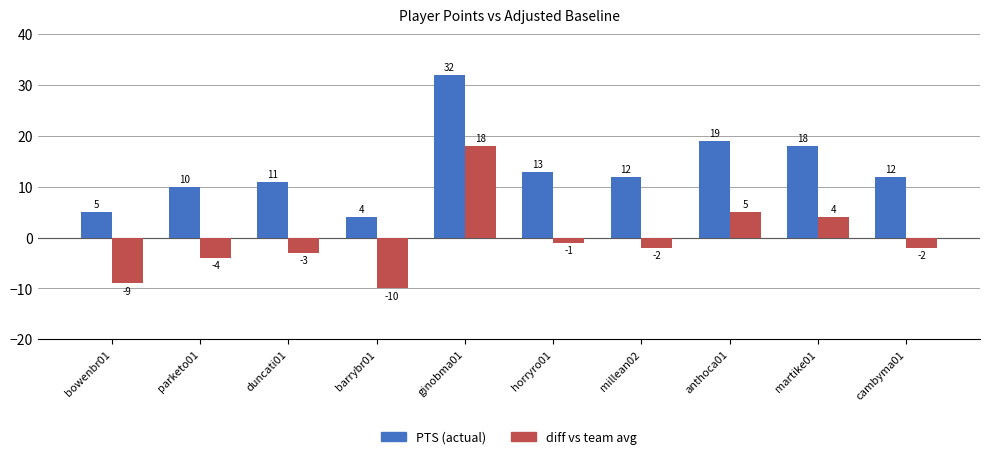

Is it true that diff vs team avg equals -6 at parketo01?

False